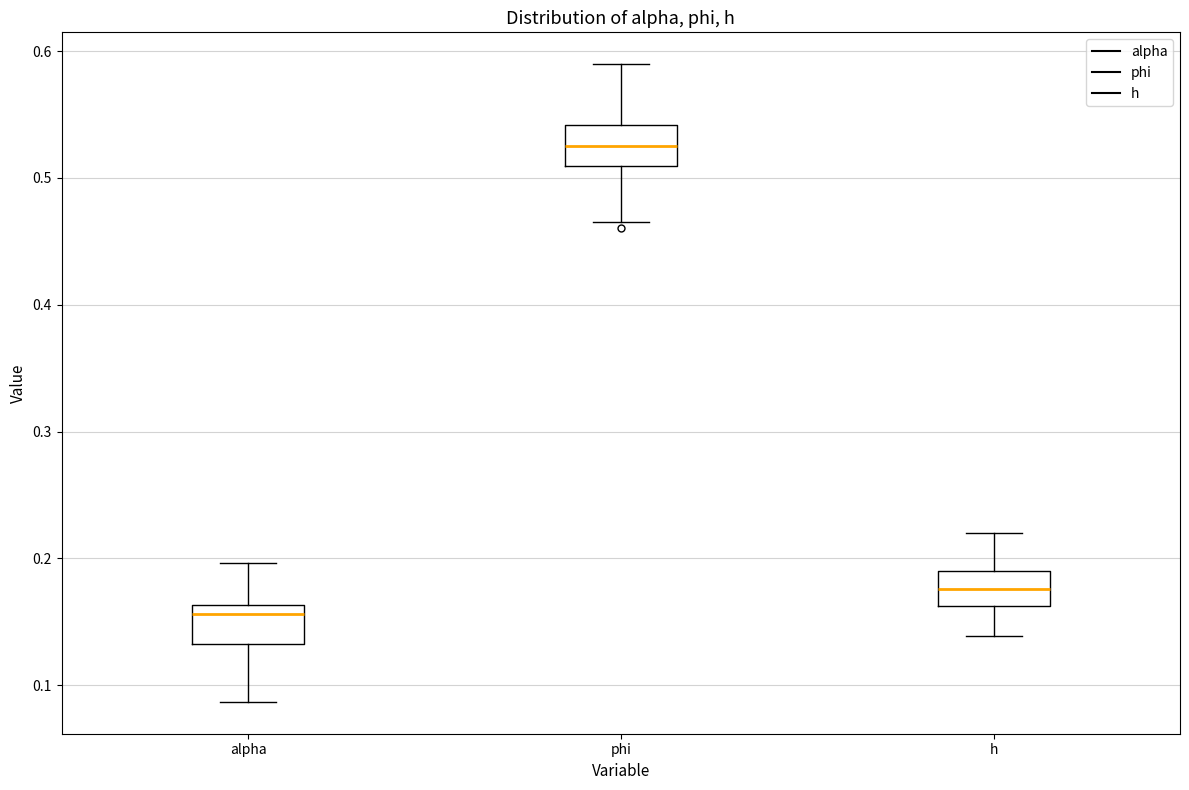

Reading left to right, read every box against the y-axis: the position of its median line, the range the box covers, and the ends of its whiskers. The values are not printed on the chart, so give them approximately, as read against the axis.

alpha: median 0.16 (just below the box's upper edge), box 0.13 to 0.16, whiskers 0.09 to 0.20
phi: median 0.53, box 0.51 to 0.54, whiskers 0.47 to 0.59
h: median 0.18, box 0.16 to 0.19, whiskers 0.14 to 0.22